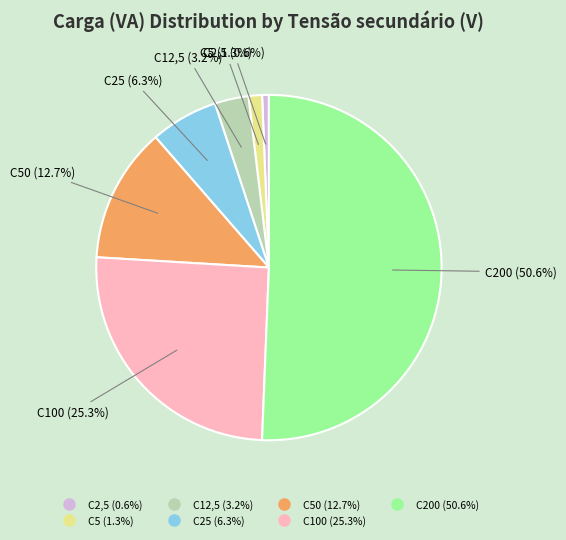

Does any single category account for the majority?

Yes